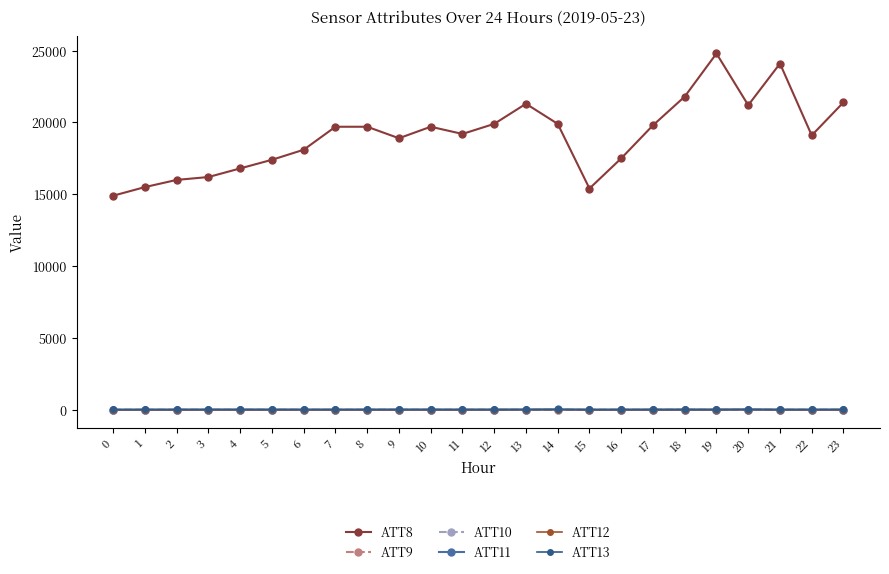

Reading right to left, list all the values displayed in this chart.

ATT8: 23=21400.0	22=19100.0	21=24100.0	20=21200.0	19=24800.0	18=21800.0	17=19800.0	16=17500.0	15=15400.0	14=19900.0	13=21300.0	12=19900.0	11=19200.0	10=19700.0	9=18900.0	8=19700.0	7=19700.0	6=18100.0	5=17400.0	4=16800.0	3=16200.0	2=16000.0	1=15500.0	0=14900.0
ATT9: 23=-10.0	22=-10.0	21=-9.4	20=-10.0	19=-10.0	18=-10.0	17=-10.0	16=-10.0	15=-10.0	14=-10.0	13=-10.0	12=-10.0	11=-10.0	10=-10.0	9=-10.0	8=-10.0	7=-10.0	6=-10.0	5=-10.0	4=-10.0	3=-10.0	2=-10.0	1=-10.0	0=-10.0
ATT10: 23=-10.0	22=-10.0	21=-4.9	20=-10.0	19=-10.0	18=-10.0	17=-10.0	16=-10.0	15=-10.0	14=-10.0	13=-10.0	12=-10.0	11=-10.0	10=-10.0	9=-10.0	8=-10.0	7=-10.0	6=-10.0	5=-10.0	4=-10.0	3=-10.0	2=-10.0	1=-10.0	0=-10.0
ATT11: 23=-10.0	22=-10.0	21=-10.0	20=15.6	19=-10.0	18=-10.0	17=-10.0	16=-10.0	15=-10.0	14=19.9	13=3.8	12=-10.0	11=-10.0	10=-10.0	9=-10.0	8=-10.0	7=-10.0	6=-10.0	5=-10.0	4=-10.0	3=-10.0	2=-10.0	1=-10.0	0=-10.0
ATT12: 23=4.5	22=2.4	21=8.0	20=9.9	19=11.6	18=11.2	17=10.6	16=7.3	15=4.1	14=4.6	13=7.4	12=9.3	11=5.2	10=5.0	9=3.2	8=4.0	7=5.2	6=4.4	5=4.3	4=4.1	3=3.2	2=3.0	1=1.9	0=1.2
ATT13: 23=23.2	22=21.3	21=18.4	20=20.4	19=20.5	18=21.7	17=19.6	16=18.0	15=16.6	14=20.4	13=17.4	12=20.9	11=19.0	10=22.2	9=24.5	8=22.0	7=19.5	6=21.6	5=22.7	4=24.0	3=23.4	2=20.4	1=18.8	0=16.6